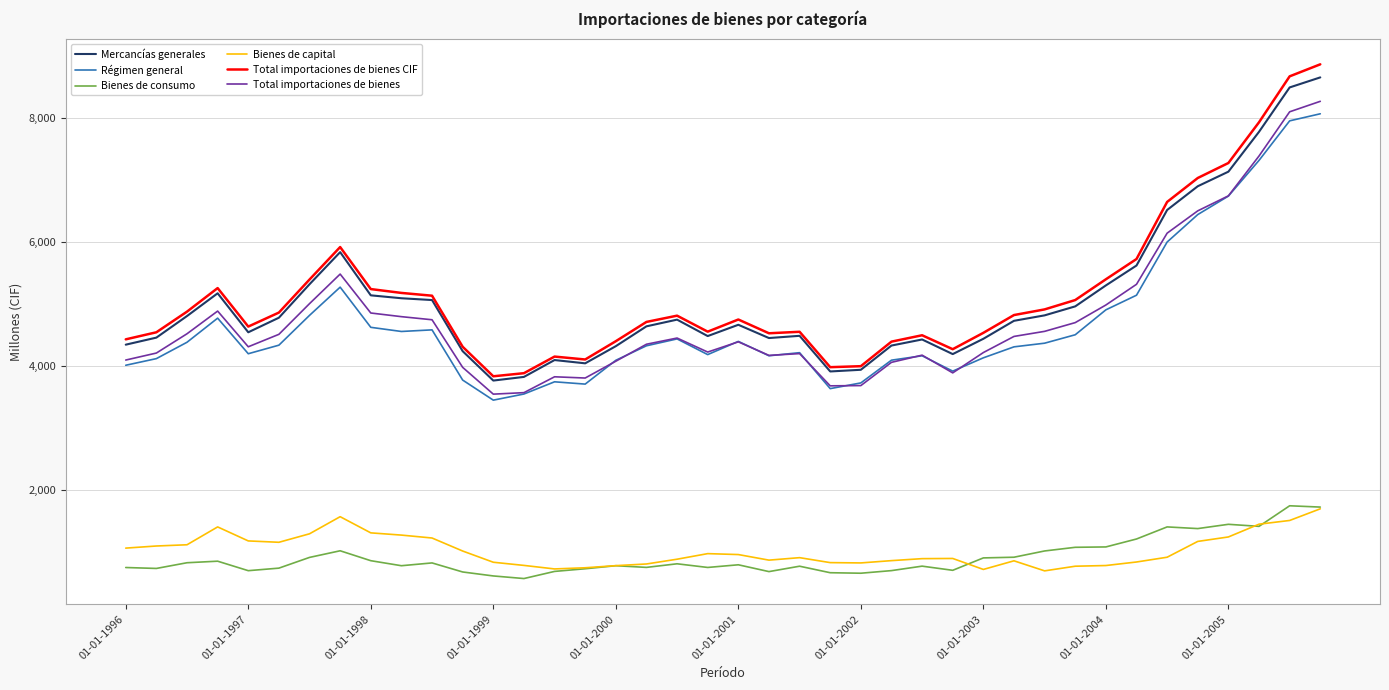

True or false: Total importaciones de bienes and Mercancías generales intersect in this chart.

False